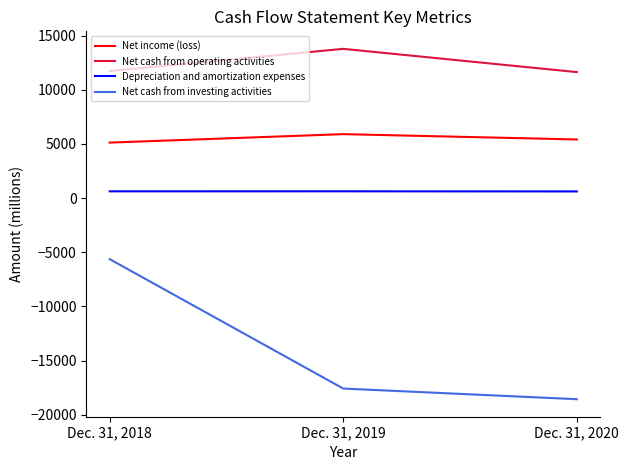

The value of Net income (loss) at Dec. 31, 2019 is 2564. True or false?

False